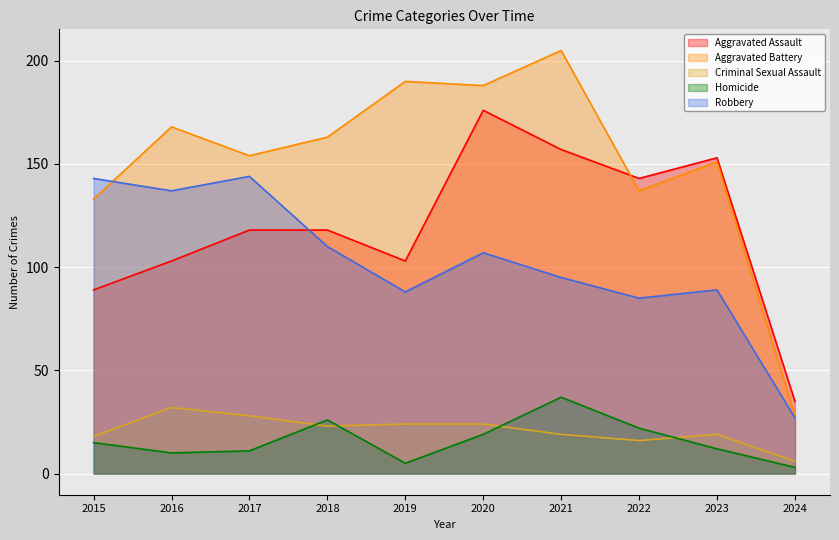

True or false: Homicide and Robbery cross at least once.

False